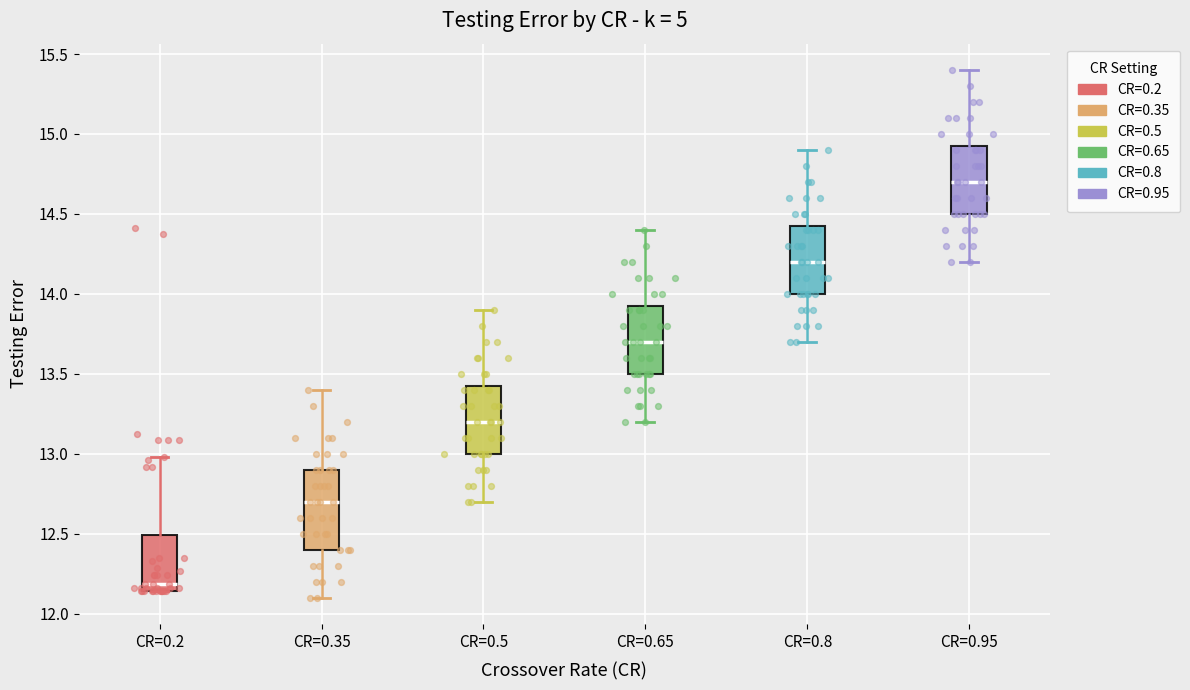

Reading left to right, read every box against the y-axis: the position of its median line, the range the box covers, and the ends of its whiskers. The values are not printed on the chart, so give them approximately, as read against the axis.

CR=0.2: median 12.20, box 12.15 to 12.50, whiskers 12.15 to 13.00
CR=0.35: median 12.70, box 12.40 to 12.90, whiskers 12.10 to 13.40
CR=0.5: median 13.20, box 13.00 to 13.45, whiskers 12.70 to 13.90
CR=0.65: median 13.70, box 13.50 to 13.95, whiskers 13.20 to 14.40
CR=0.8: median 14.20, box 14.00 to 14.45, whiskers 13.70 to 14.90
CR=0.95: median 14.70, box 14.50 to 14.95, whiskers 14.20 to 15.40